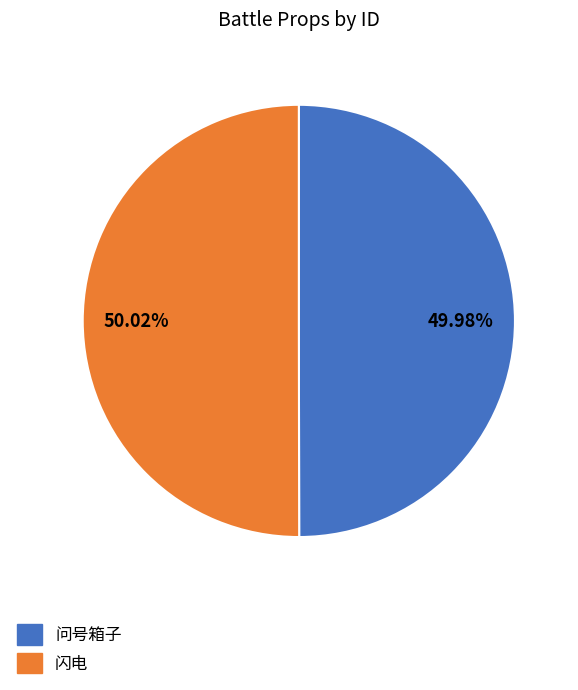

True or false: 闪电 accounts for 50% of the total.

True